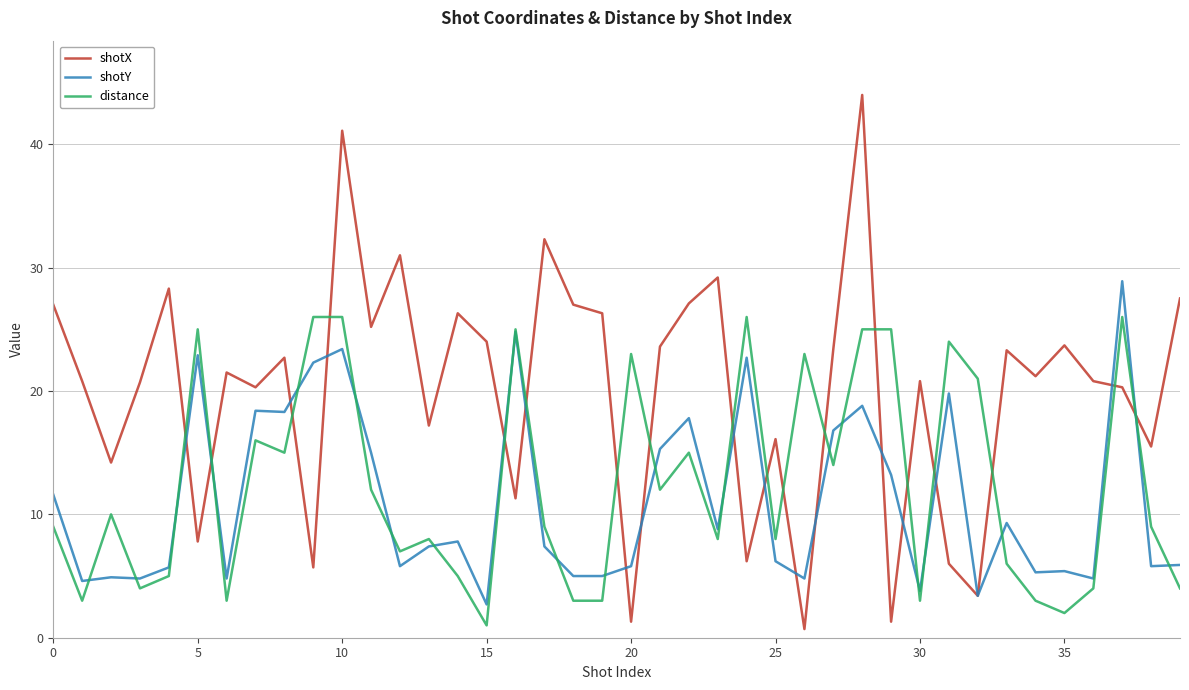

What are all the series names shown in the legend?

shotX, shotY, distance